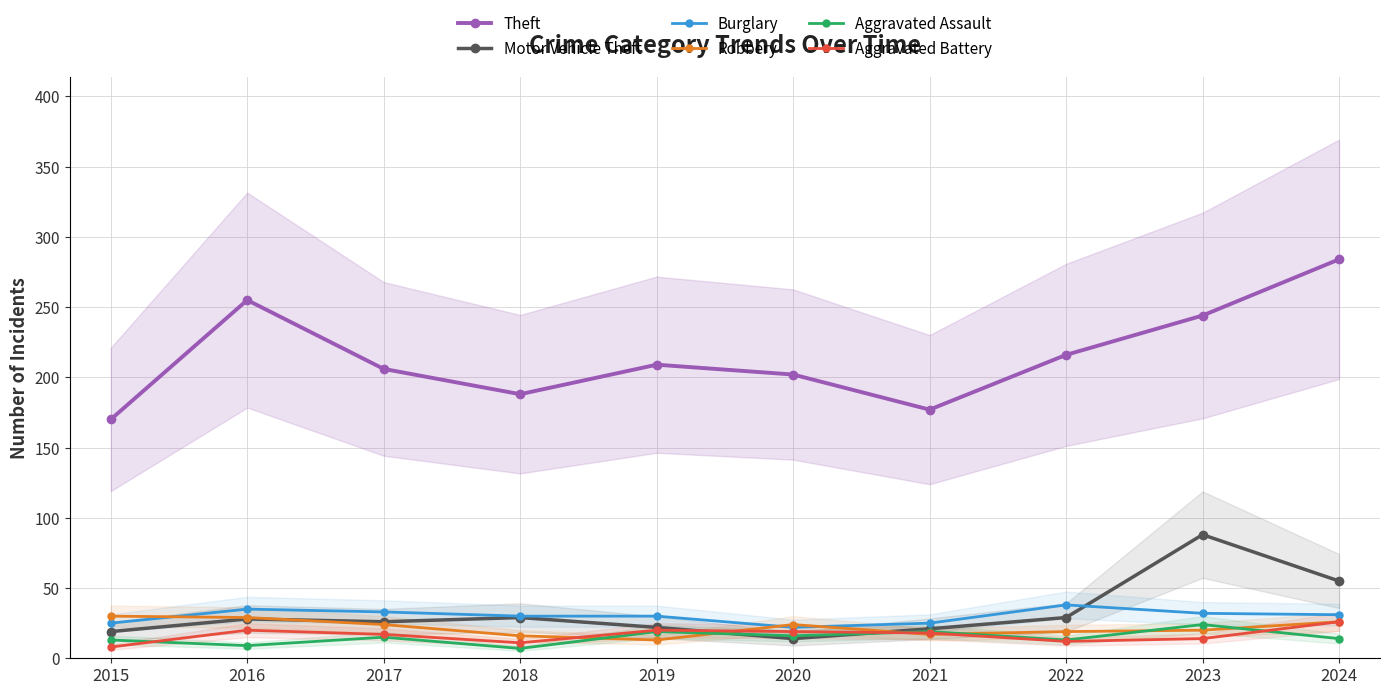

Where do Robbery and Aggravated Assault first cross each other?

2018 and 2019